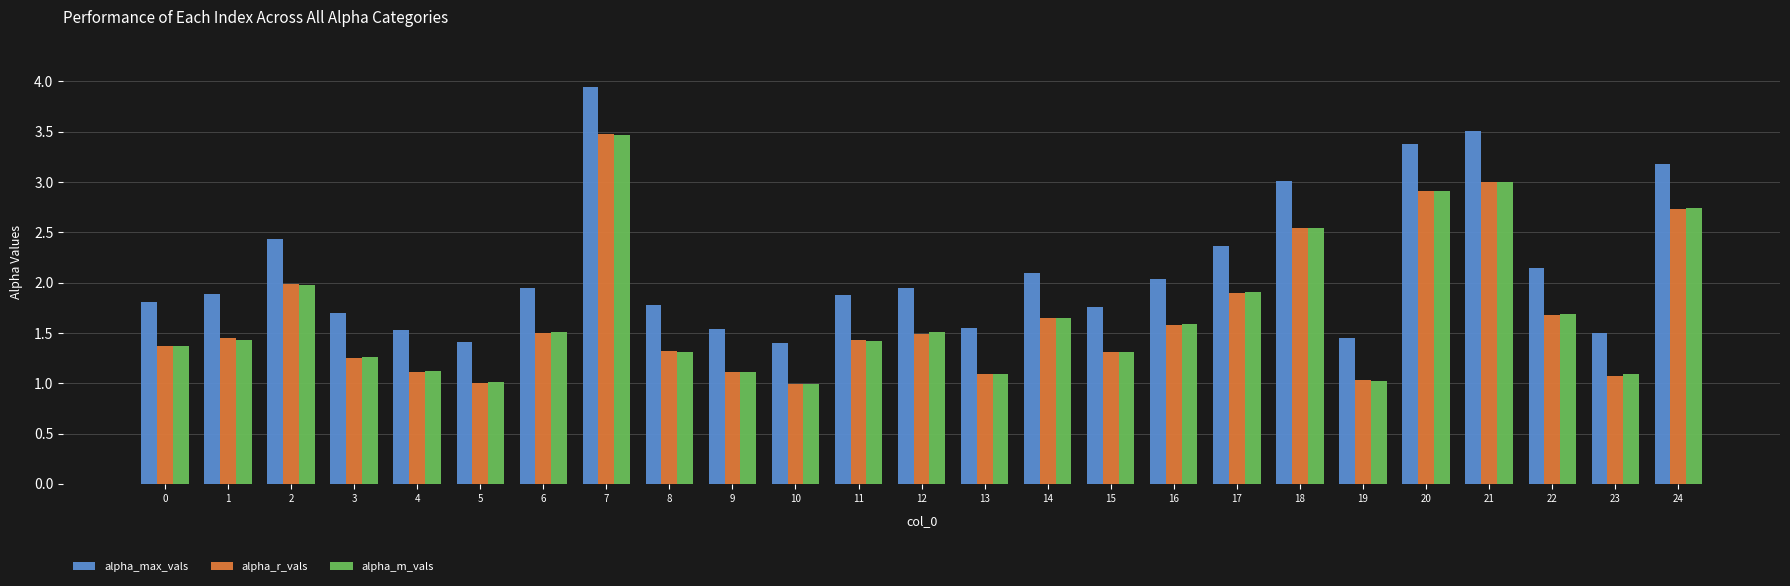

Which series has the largest range (max minus min)?

alpha_max_vals